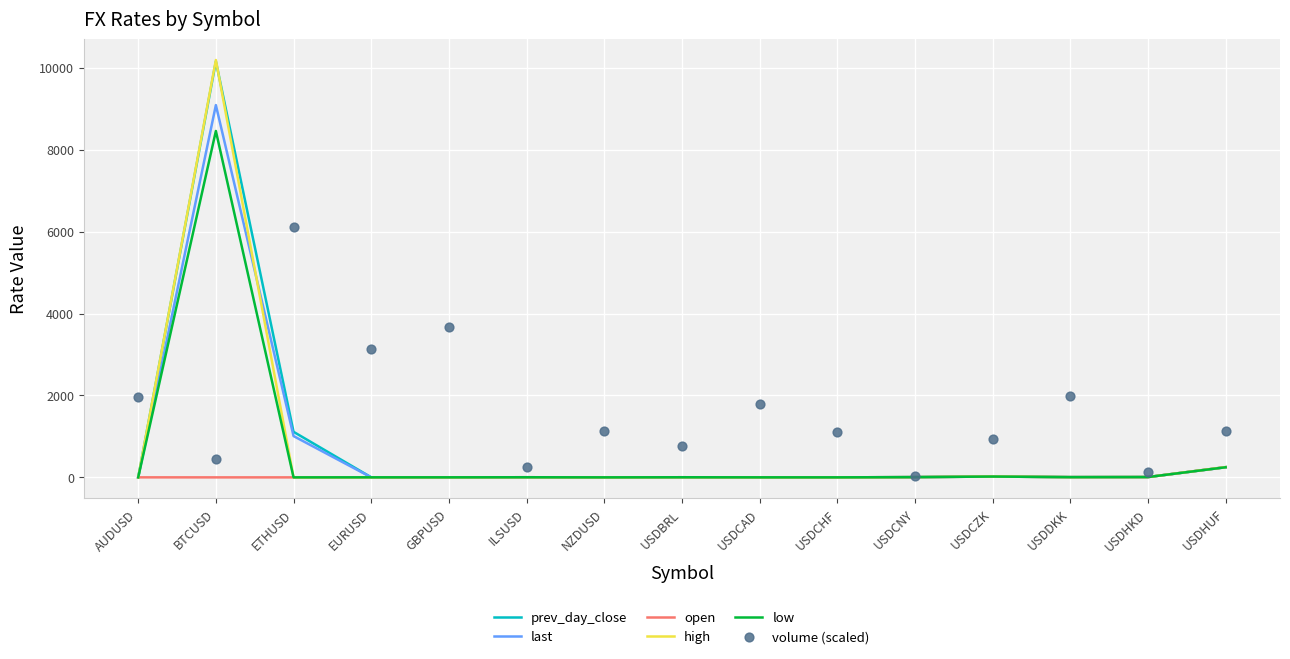

Which series has the largest Y range (max minus min)?

high